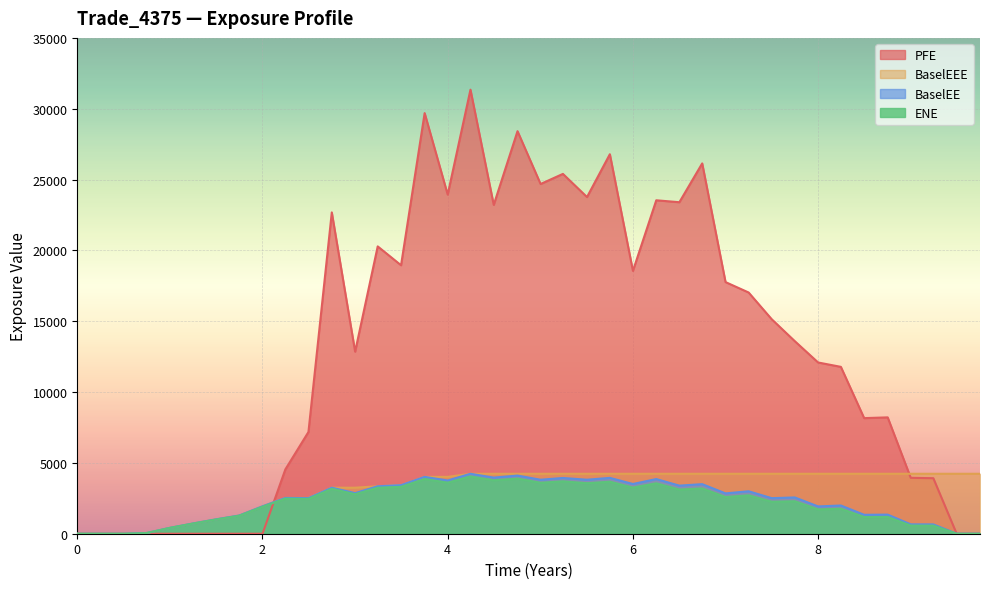

Which series has the largest total across all categories?

PFE